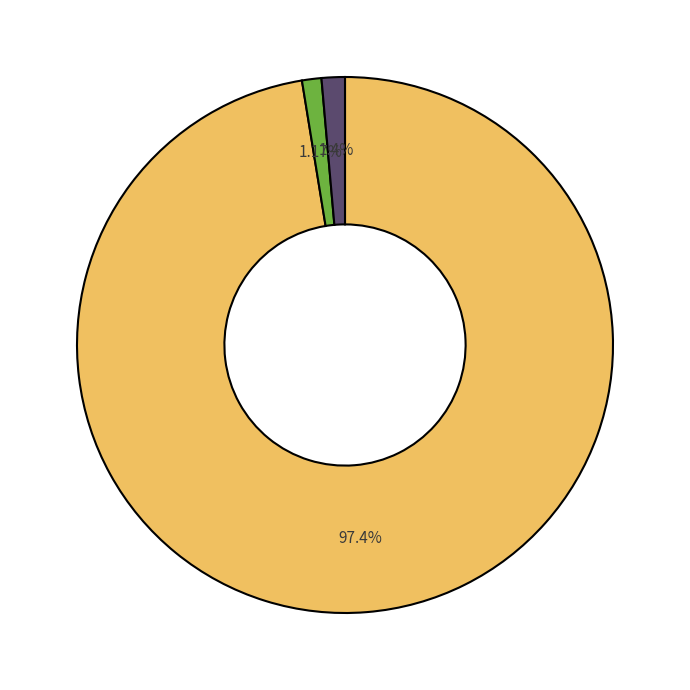

To the nearest percent, what percentage of the pie is JAN?

97%